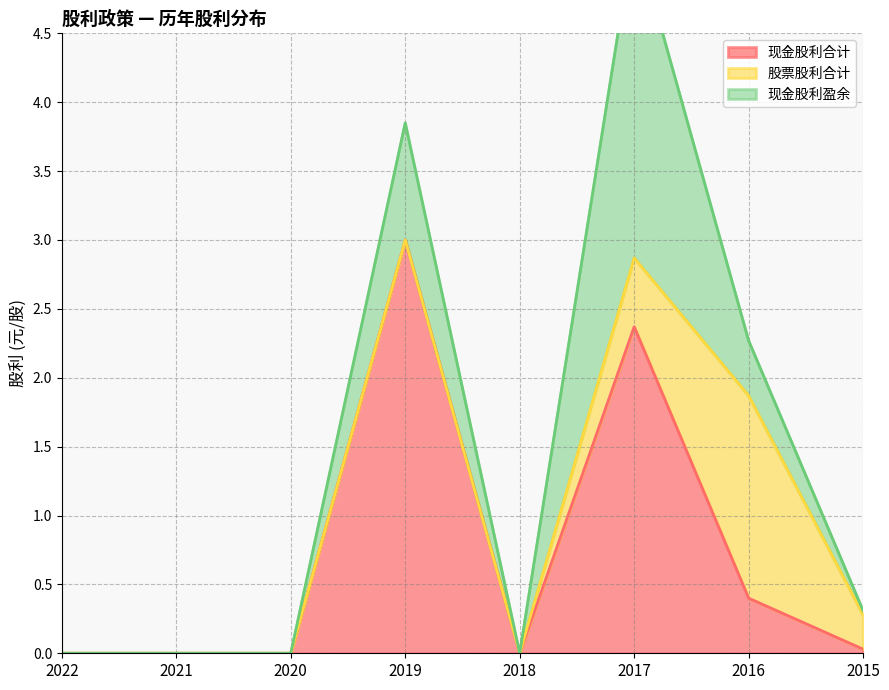

At 2021, list the series in order from largest to smallest.

现金股利合计, 股票股利合计, 现金股利盈余